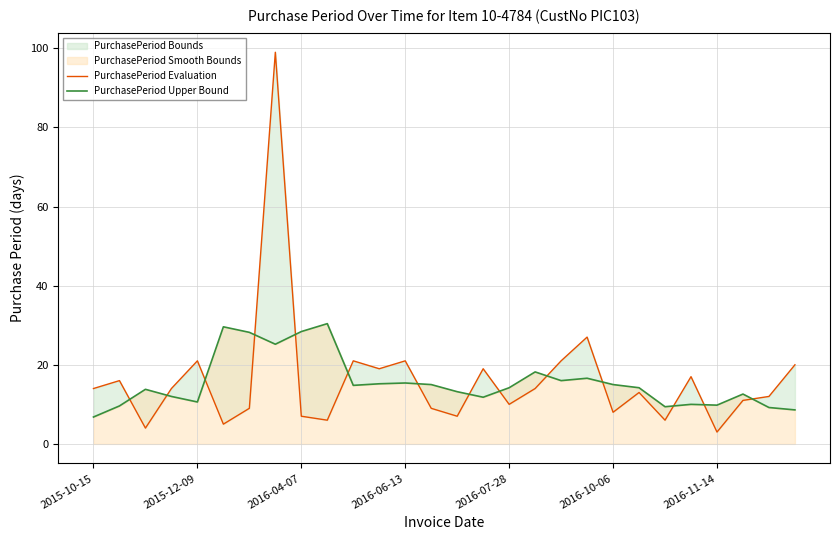

True or false: PurchasePeriod Upper Bound and PurchasePeriod Evaluation intersect in this chart.

True